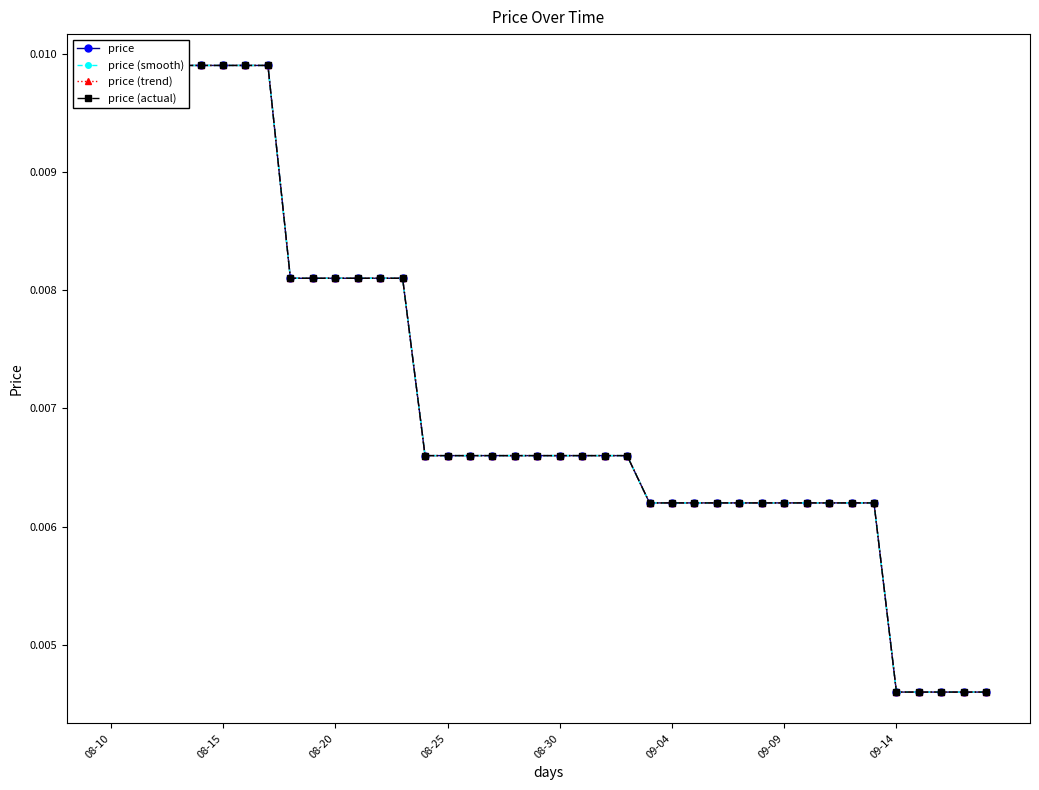

How many price (smooth) values are between 0 and 1?

40